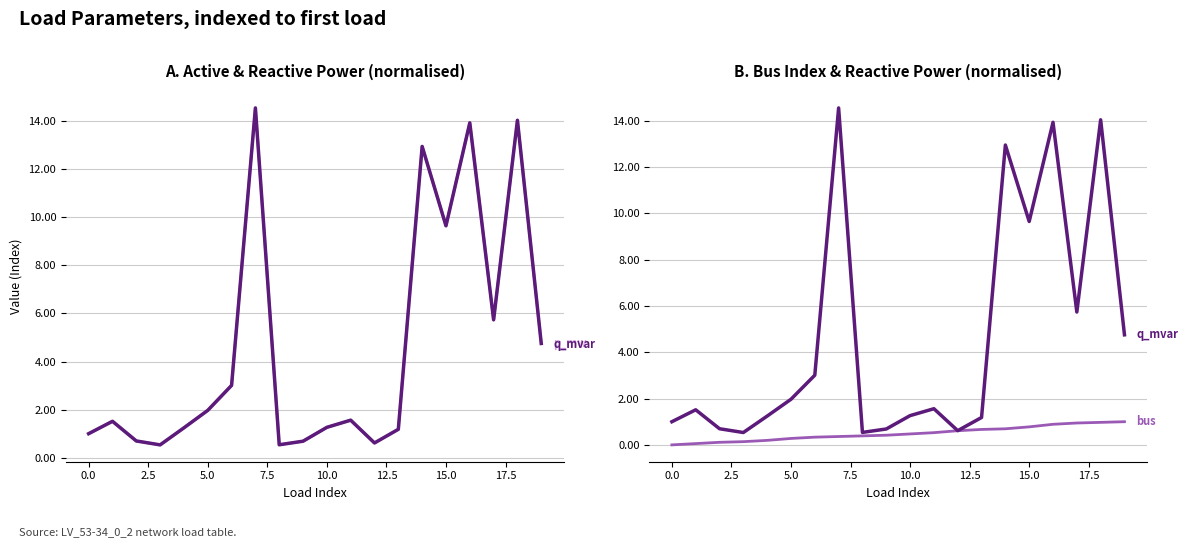

The bus (norm) series shows 0.2 at 12.5. True or false?

False